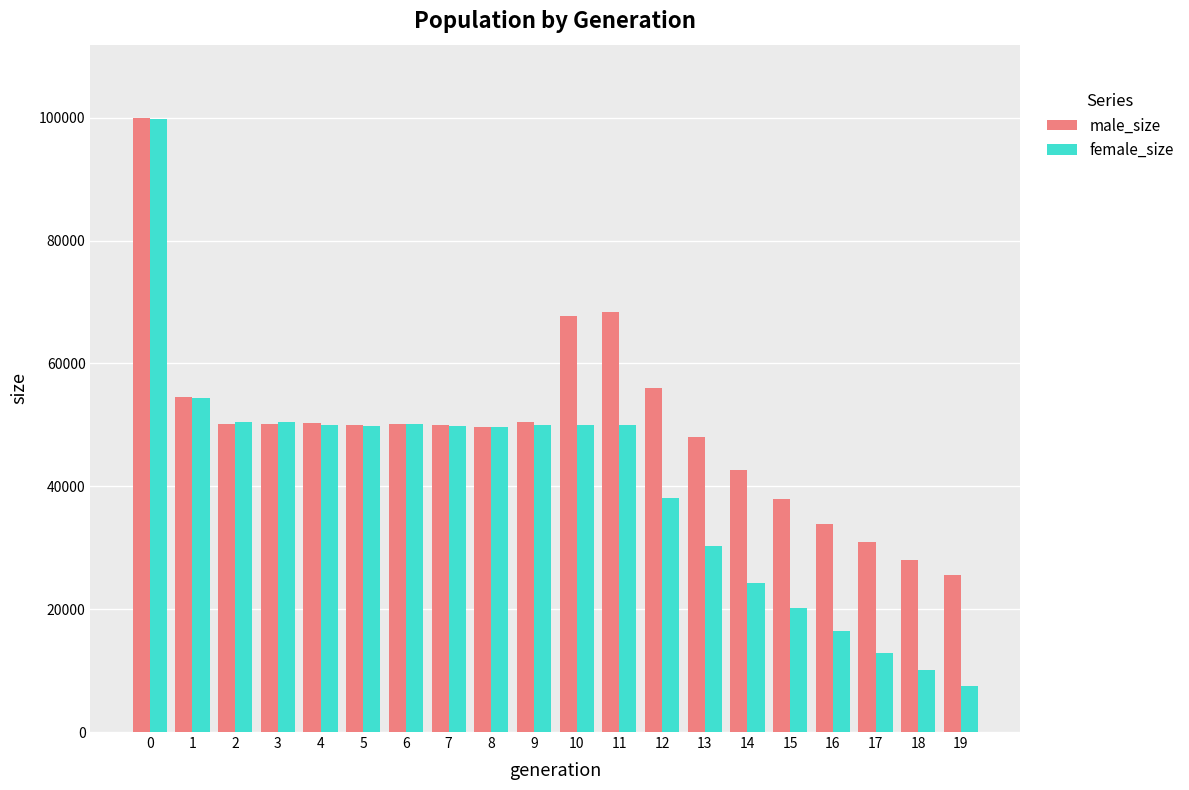

What is the value of the male_size bar at the 12th from the left?

68314